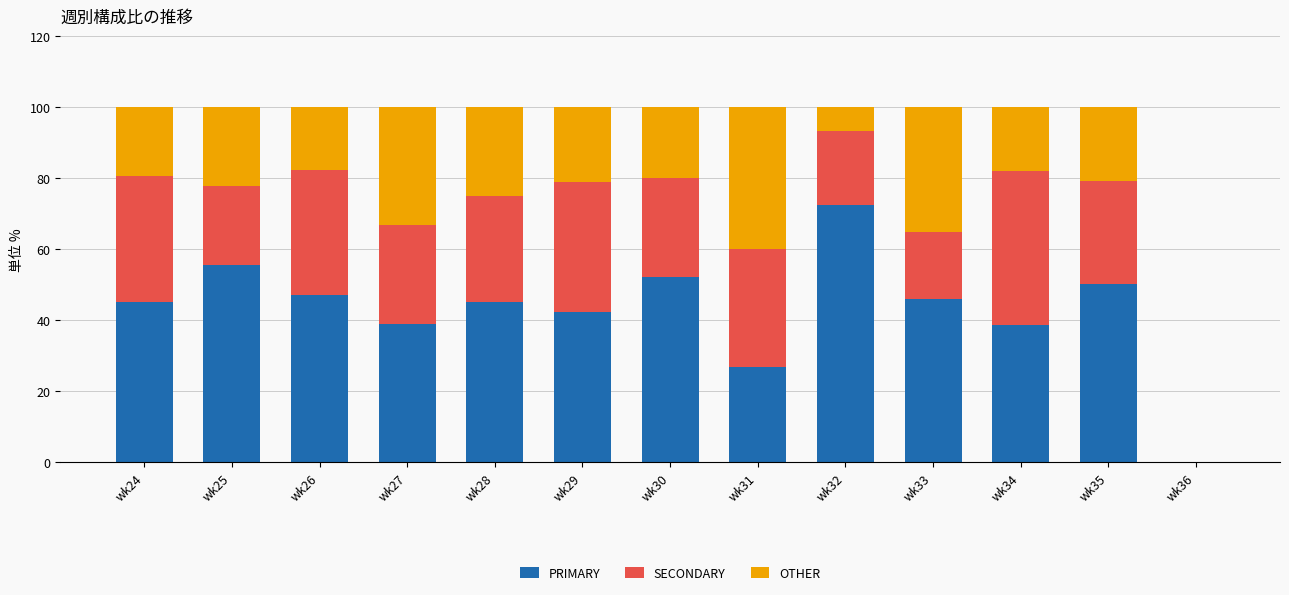

What is the total value across all series at wk29?

100.0